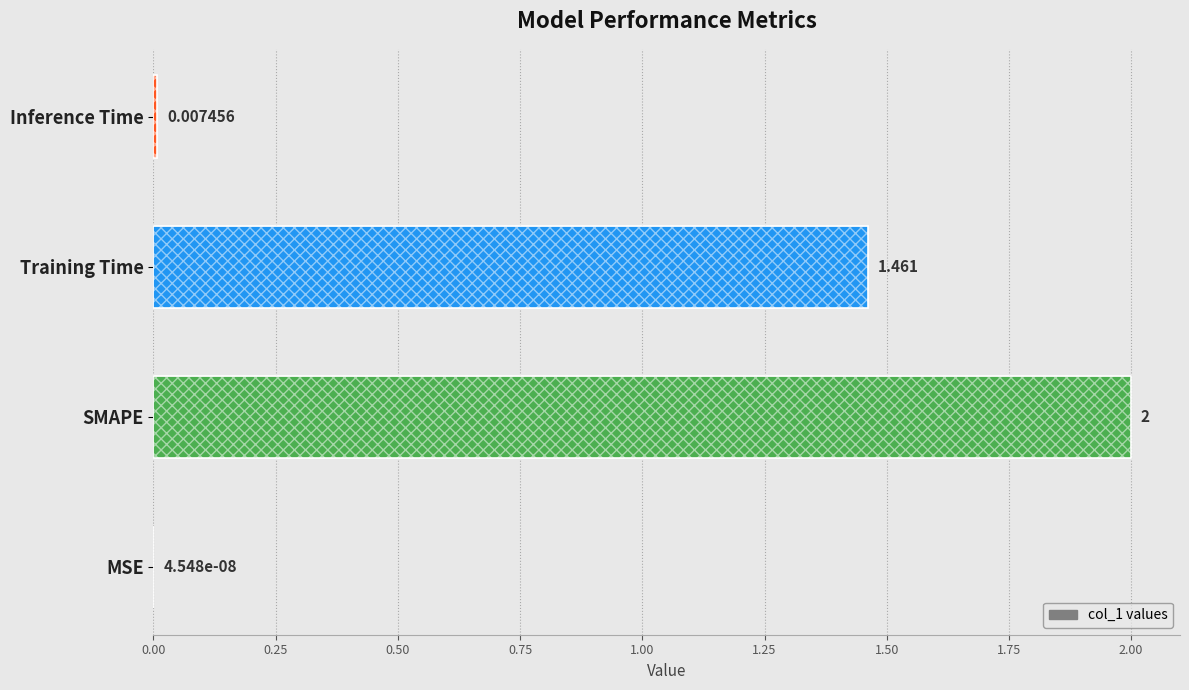

How many data points are less than 1?

2